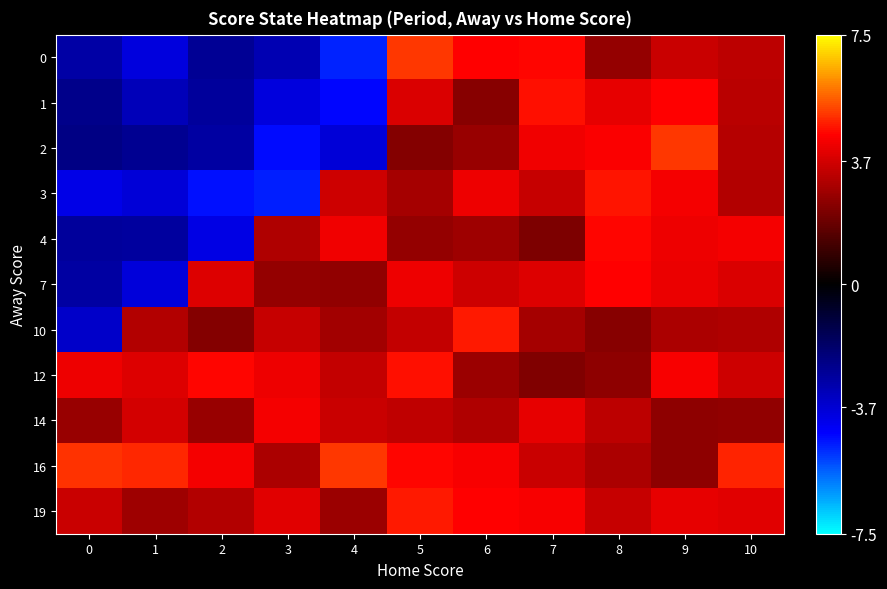

At how many categories does at least one series exceed -3?

11